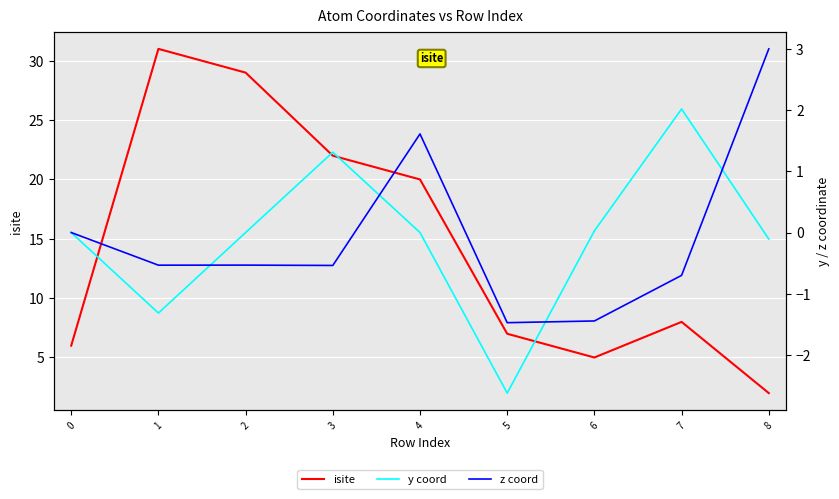

What is the spread (max minus min) of values at 7?

8.7